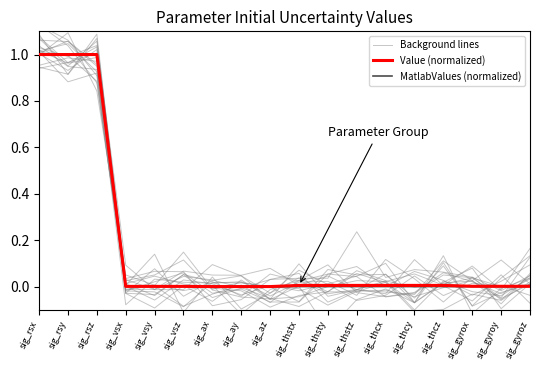

List the labels in order of MatlabValues (normalized) value, largest first.

sig_rsx, sig_rsy, sig_rsz, sig_vsx, sig_vsy, sig_vsz, sig_ax, sig_ay, sig_az, sig_thstx, sig_thsty, sig_thstz, sig_thcx, sig_thcy, sig_thcz, sig_gyrox, sig_gyroy, sig_gyroz